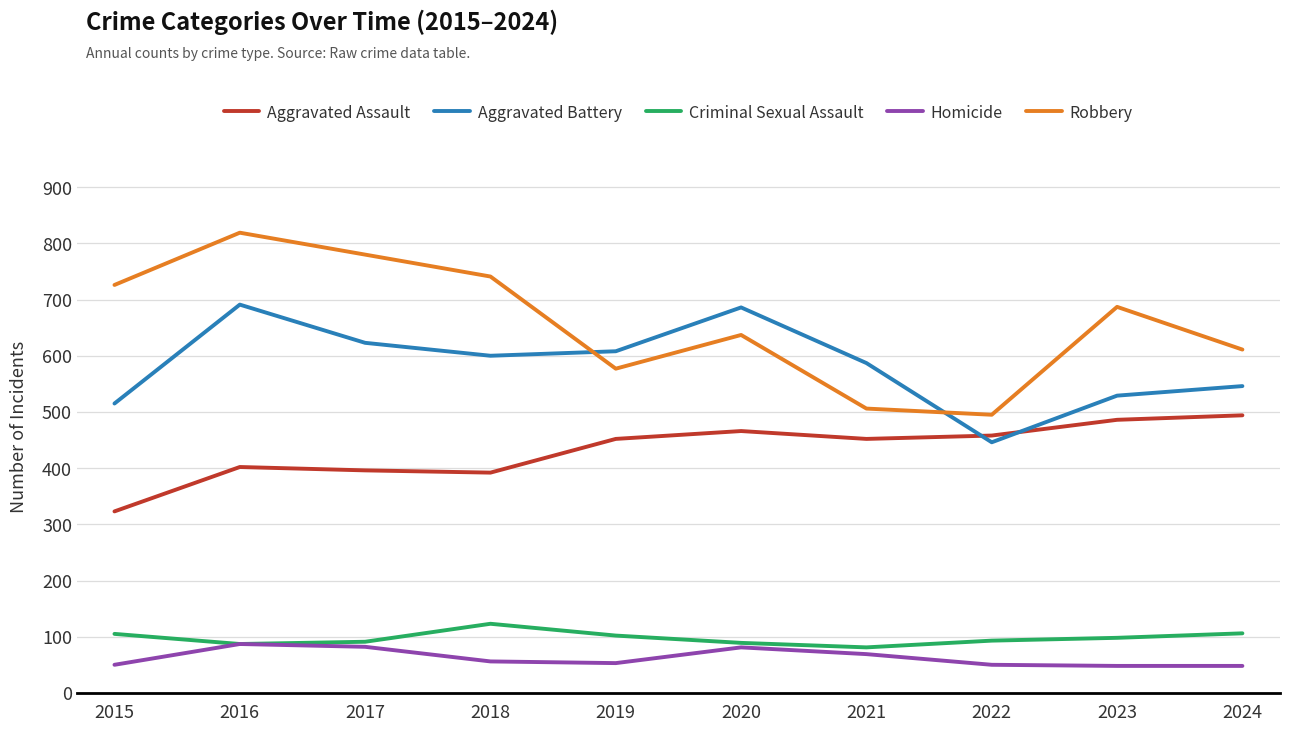

Where is Robbery nearest to the value 657?

2020